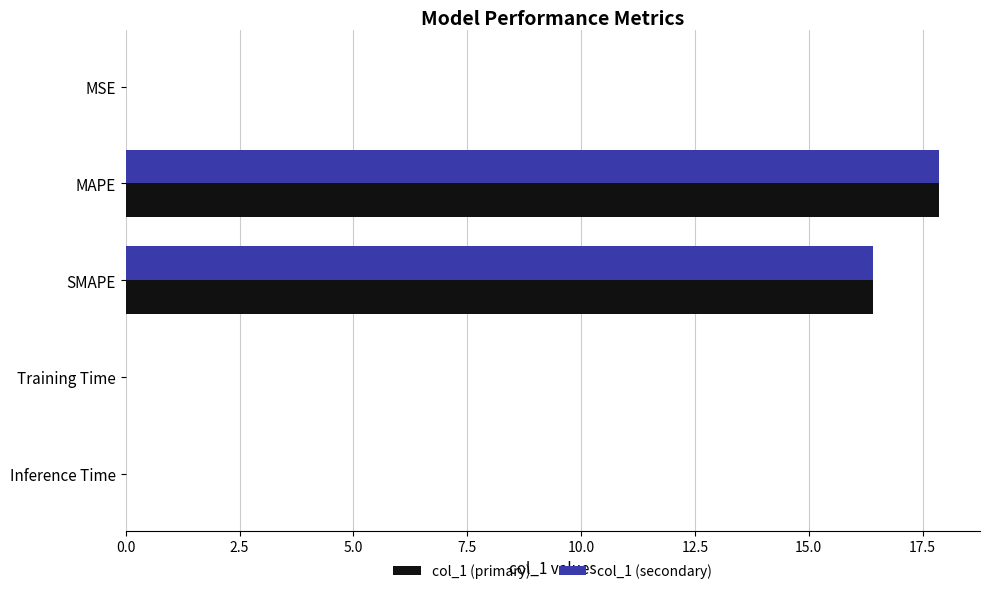

What is the total value across all series at MAPE?

35.7